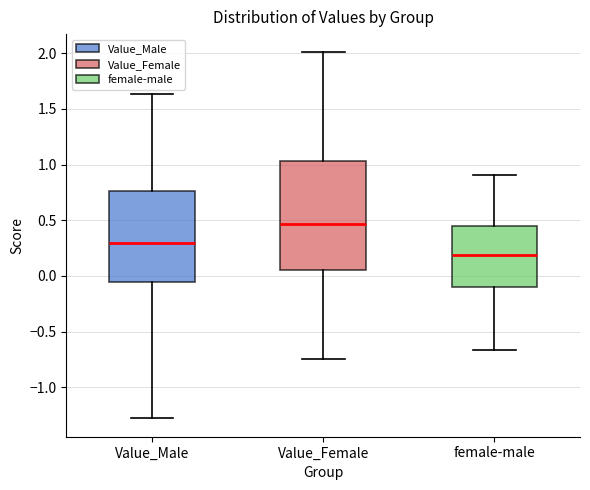

Reading left to right, transcribe this box plot: for each box, give where its median line is, the range the box spans, and where its two whiskers end, as read against the y-axis. The values are not printed on the chart, so give them approximately, as read against the axis.

Value_Male: median 0.30, box -0.05 to 0.75, whiskers -1.30 to 1.65
Value_Female: median 0.45, box 0.05 to 1.05, whiskers -0.75 to 2.00
female-male: median 0.20, box -0.10 to 0.45, whiskers -0.65 to 0.90